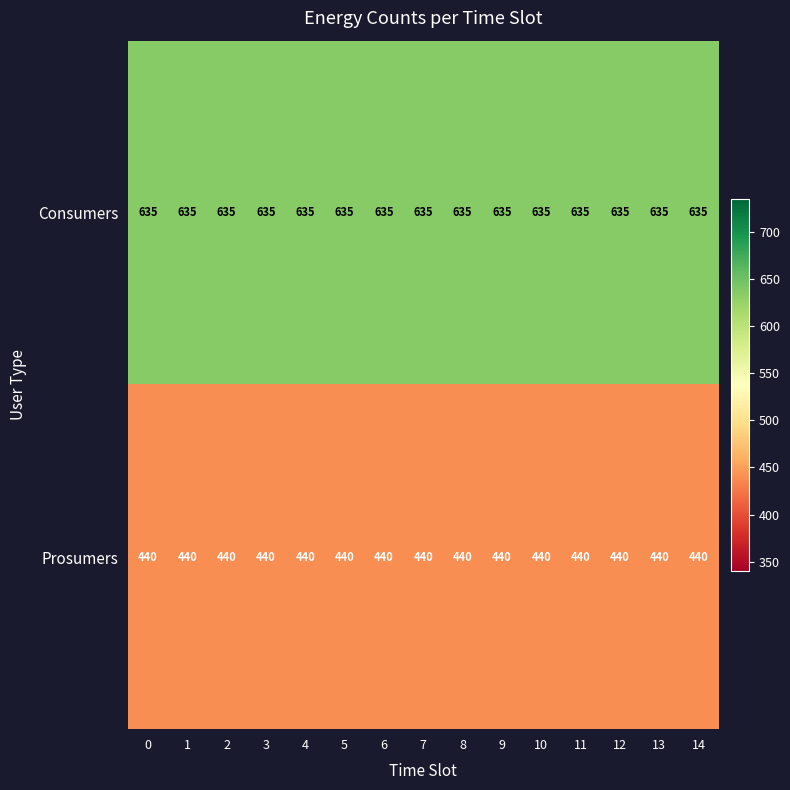

True or false: Prosumers has a value of 290 at 2.

False